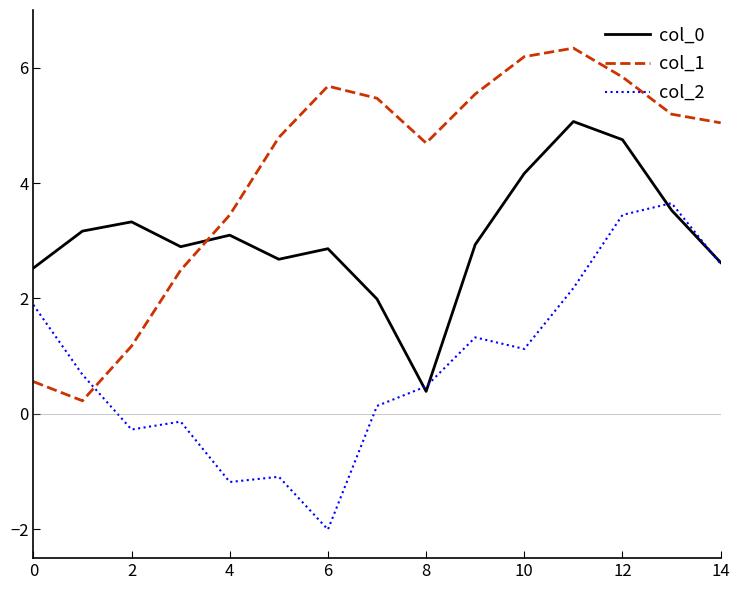

True or false: col_1 and col_0 cross at least once.

True